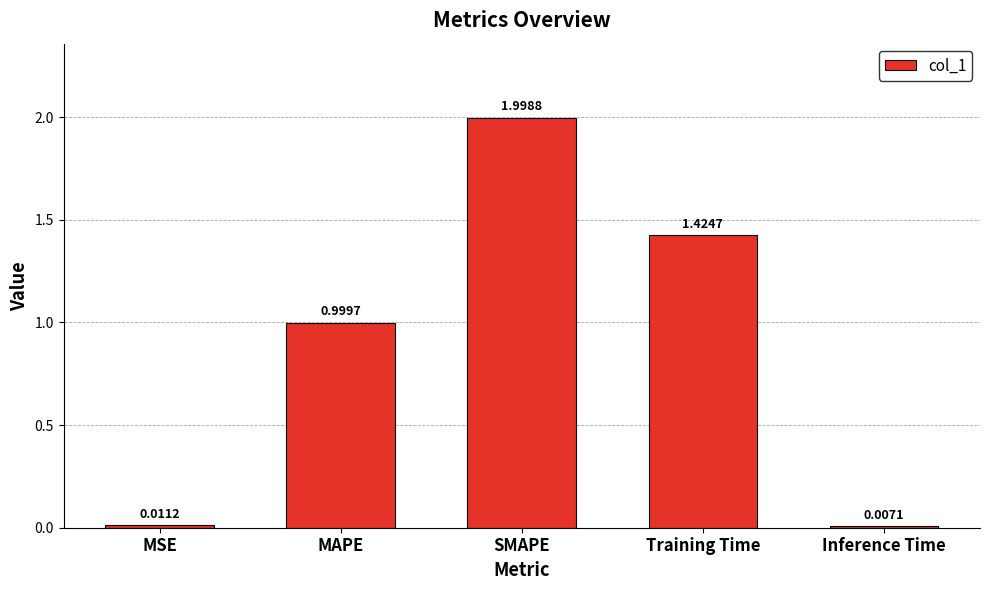

Which has a higher value, Inference Time or MAPE?

MAPE